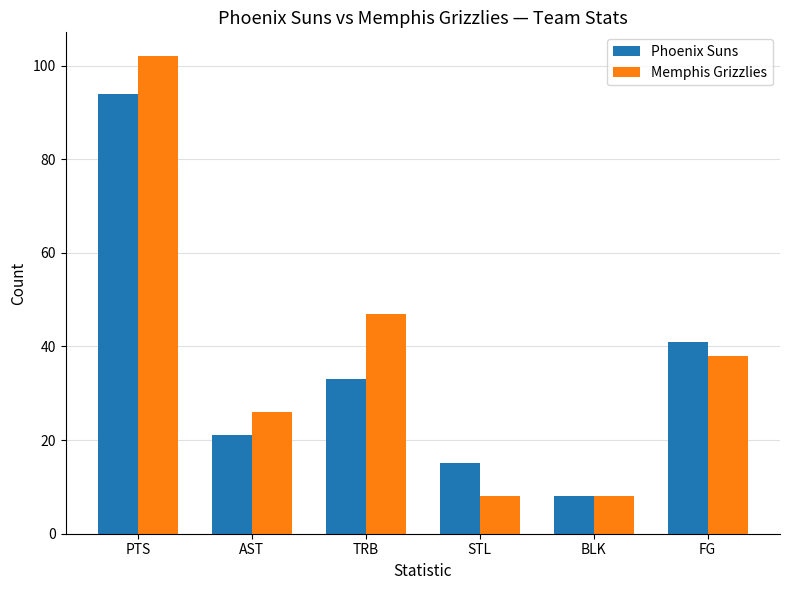

What is the label of the 1st bar from the right?

FG